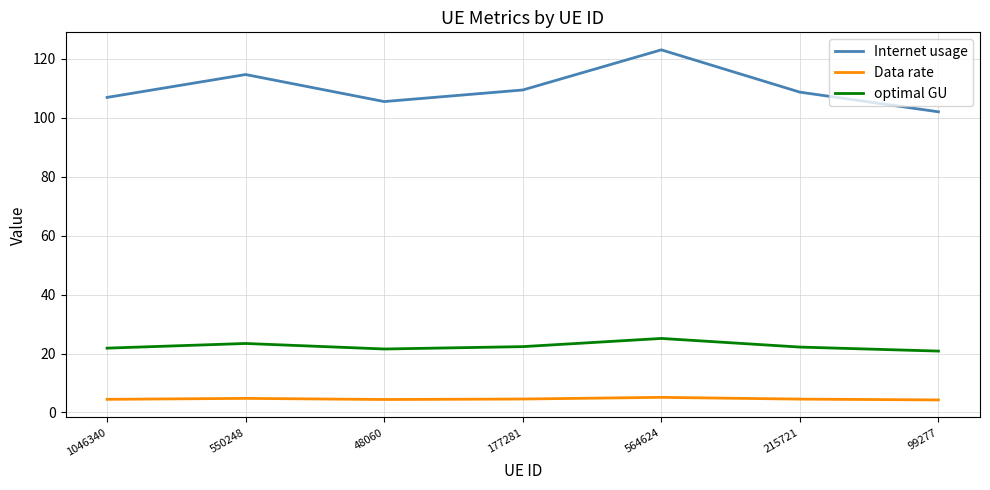

Rank the series at 48060 from lowest to highest value.

Data rate, optimal GU, Internet usage